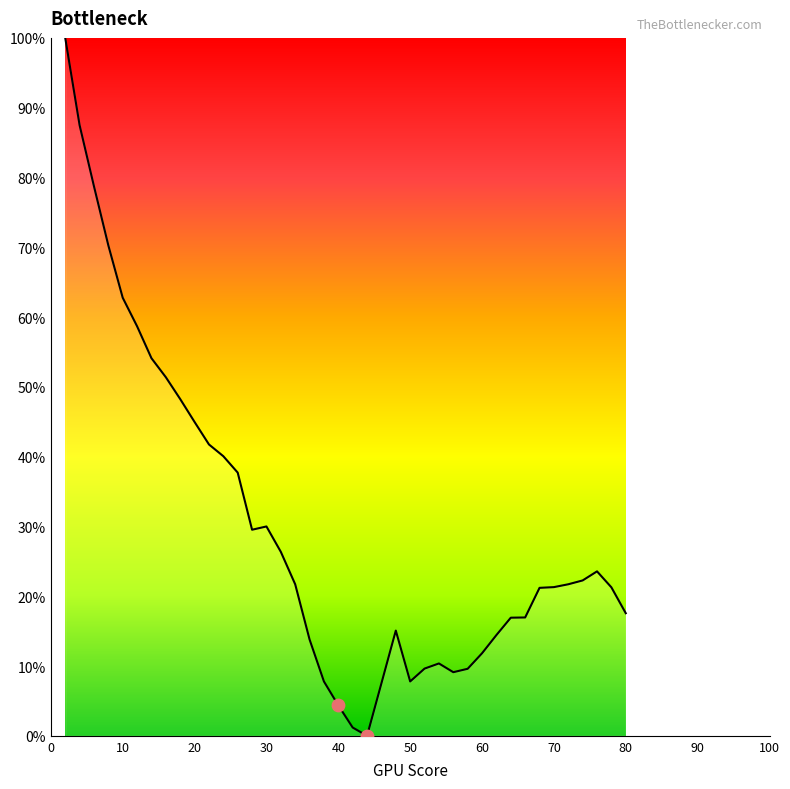

What is the difference between the maximum and minimum values?

100.0